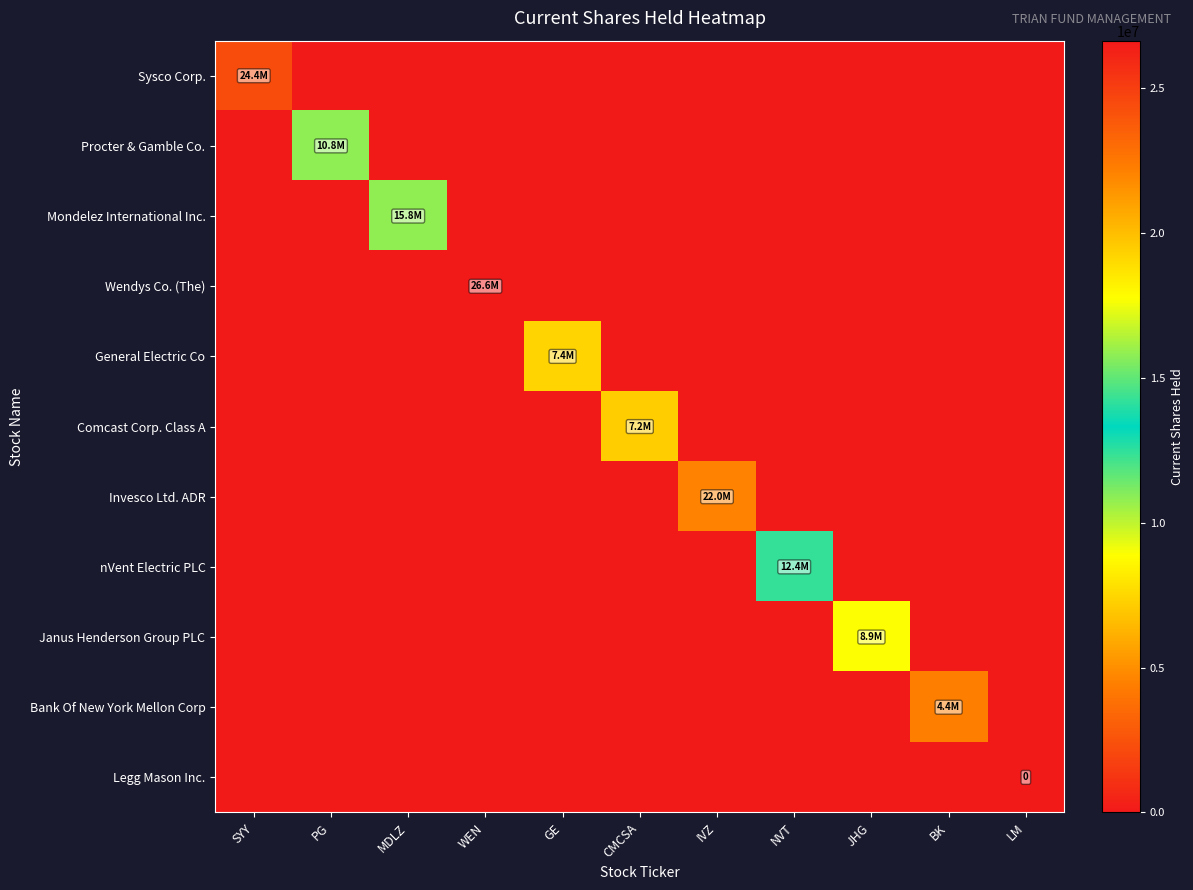

What is the maximum value for Janus Henderson Group PLC?

8932350.0